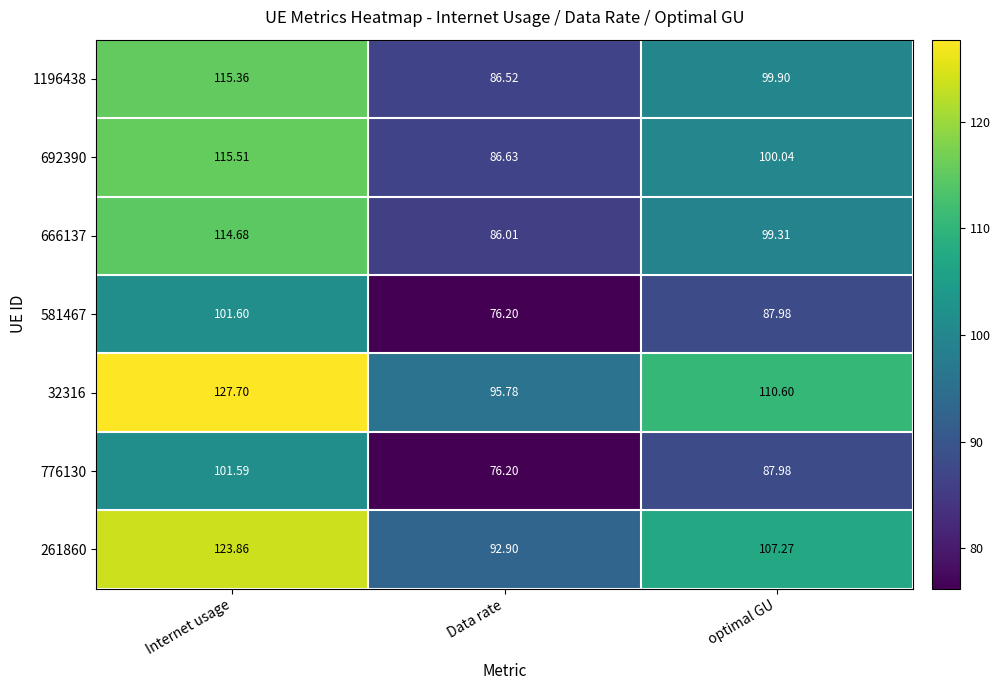

Where does the 261860 series first go above 107?

Internet usage